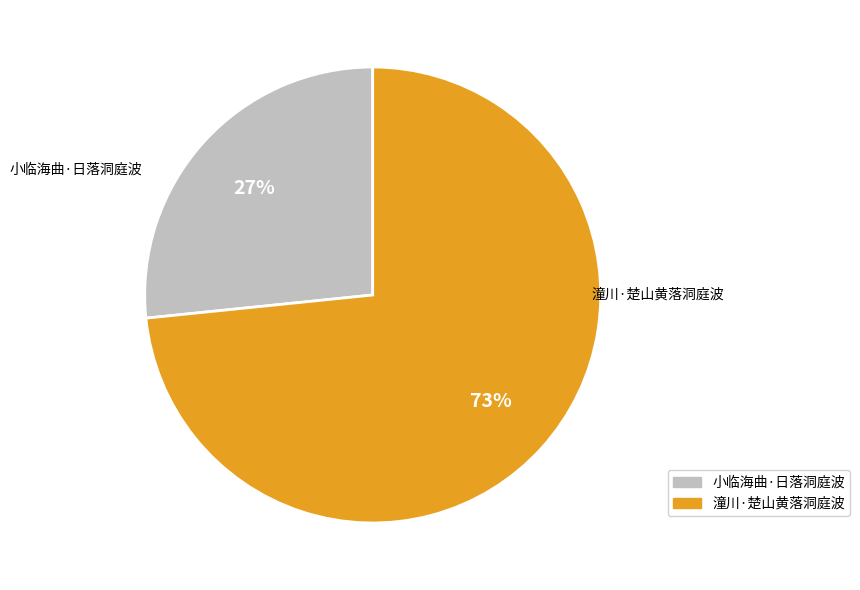

Do 潼川·楚山黄落洞庭波 and 小临海曲·日落洞庭波 together represent more than half of the pie?

Yes